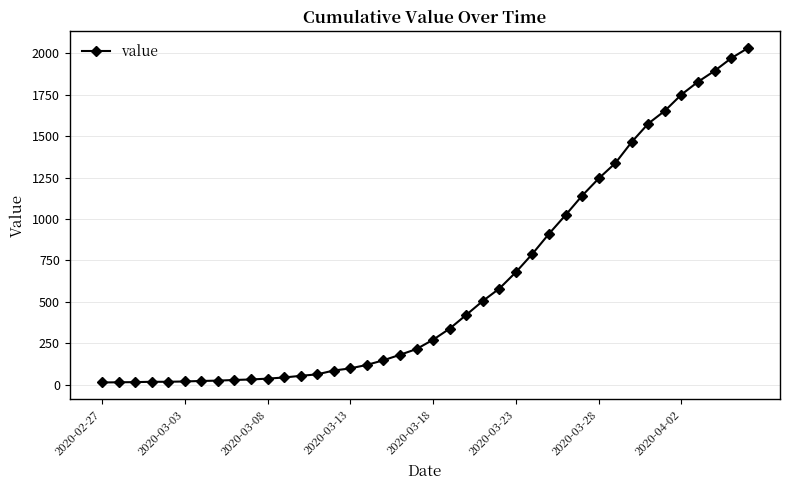

Does the chart have visible grid lines?

Yes